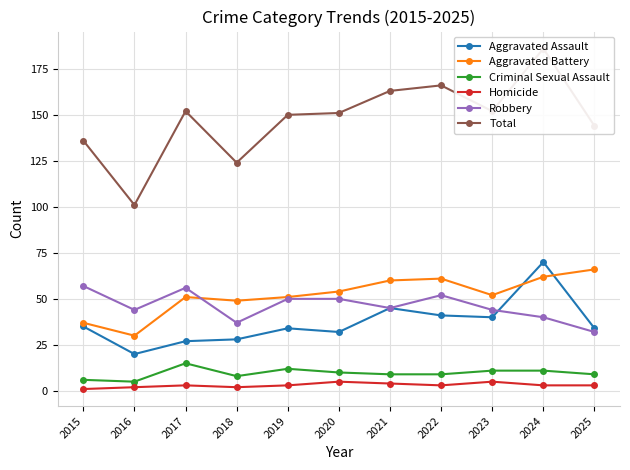

What is the lowest value of the Homicide series?

1